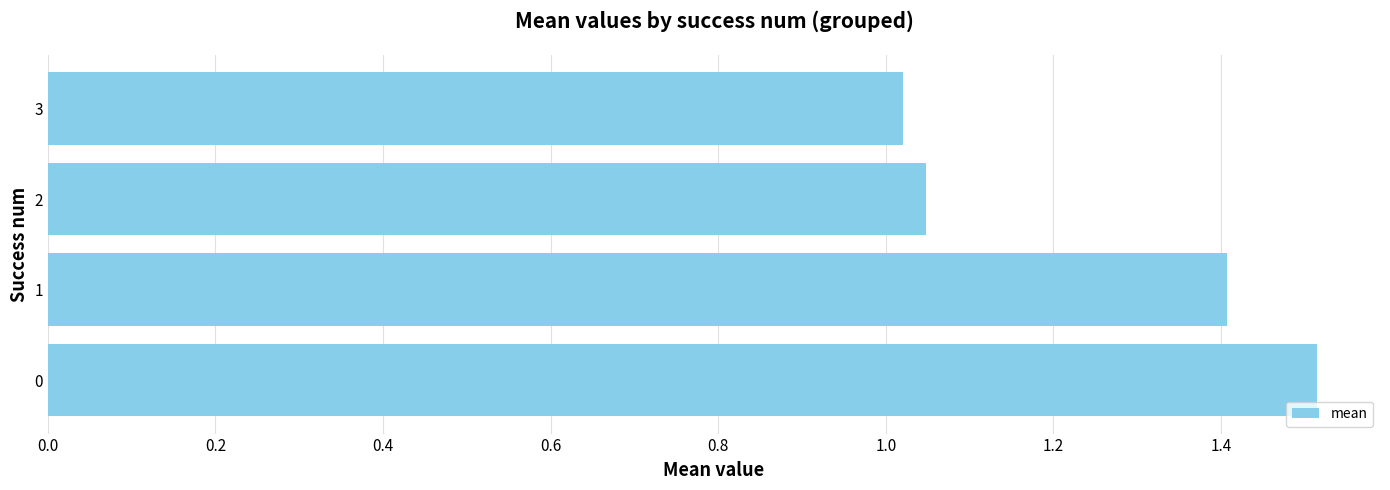

True or false: the data shows 1.9 at 2.

False